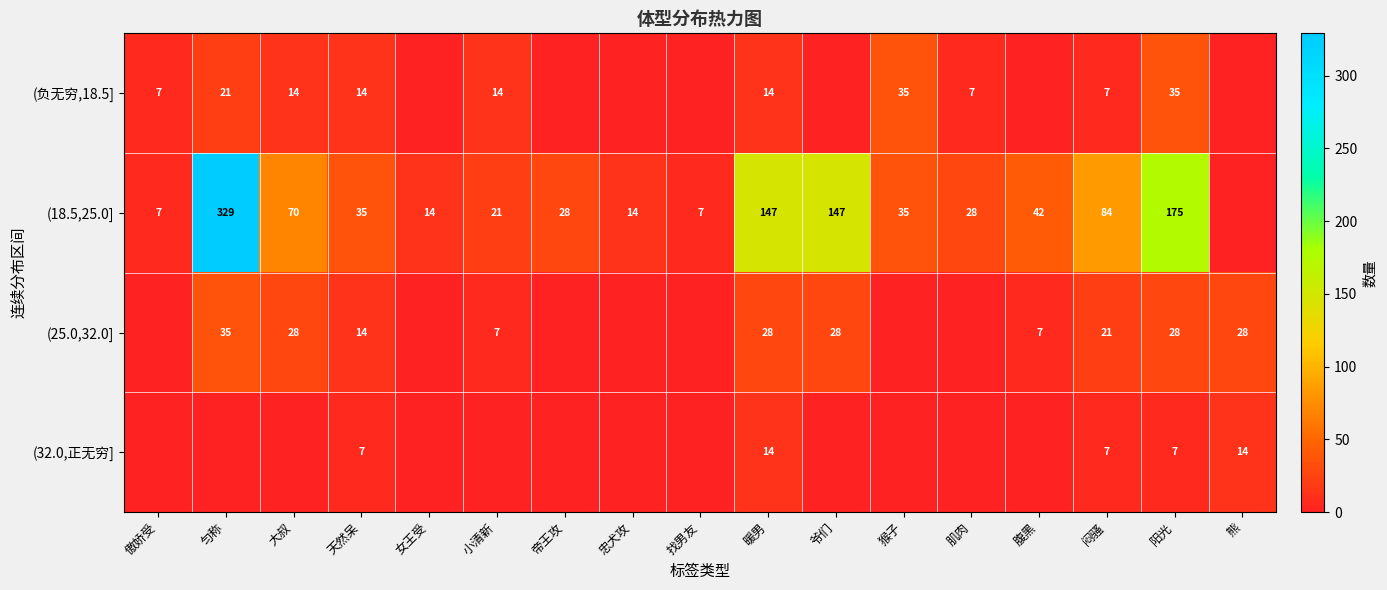

Is it true that (负无穷,18.5] equals 16 at 猴子?

False